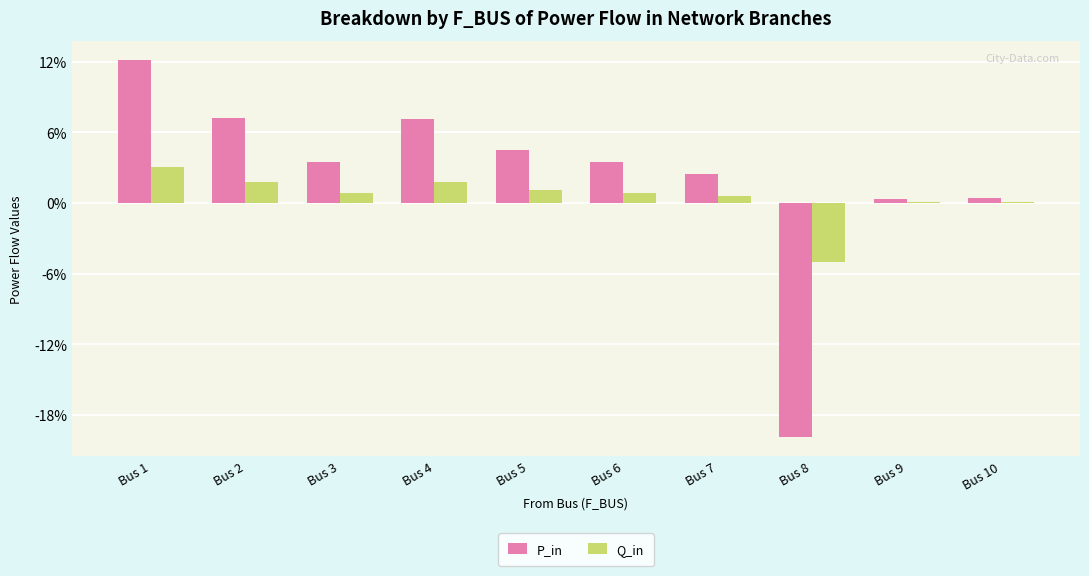

At how many categories does at least one series exceed 0?

9